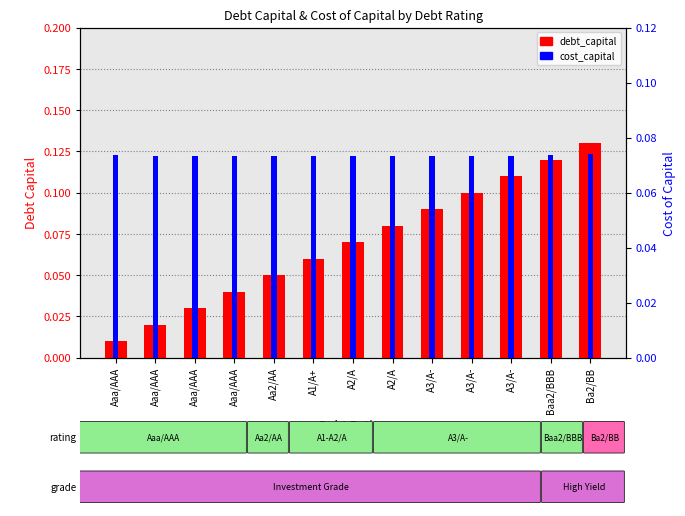

At which category is the sum across all series the highest?

Ba2/BB